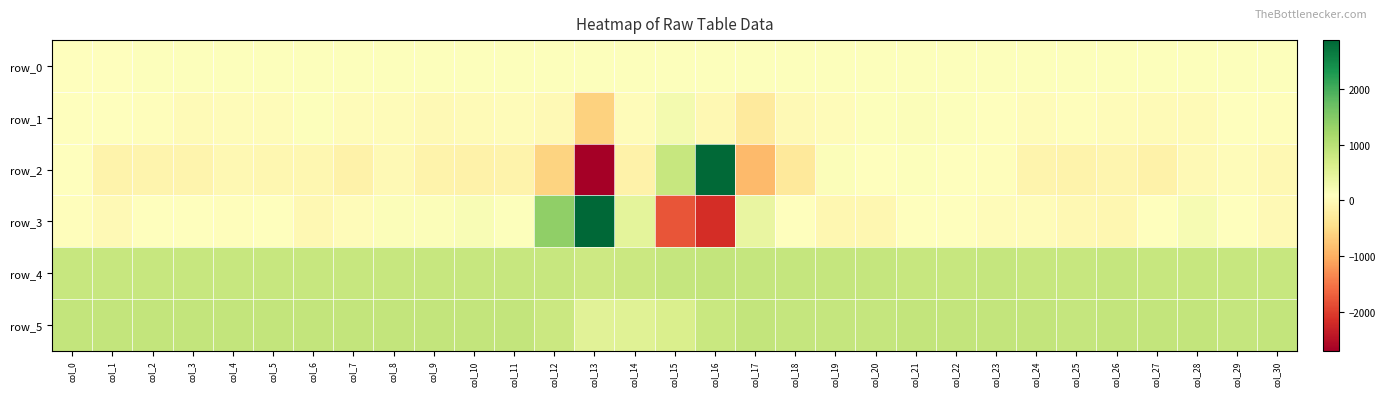

The row_4 series shows 1079.6 at col_13. True or false?

False